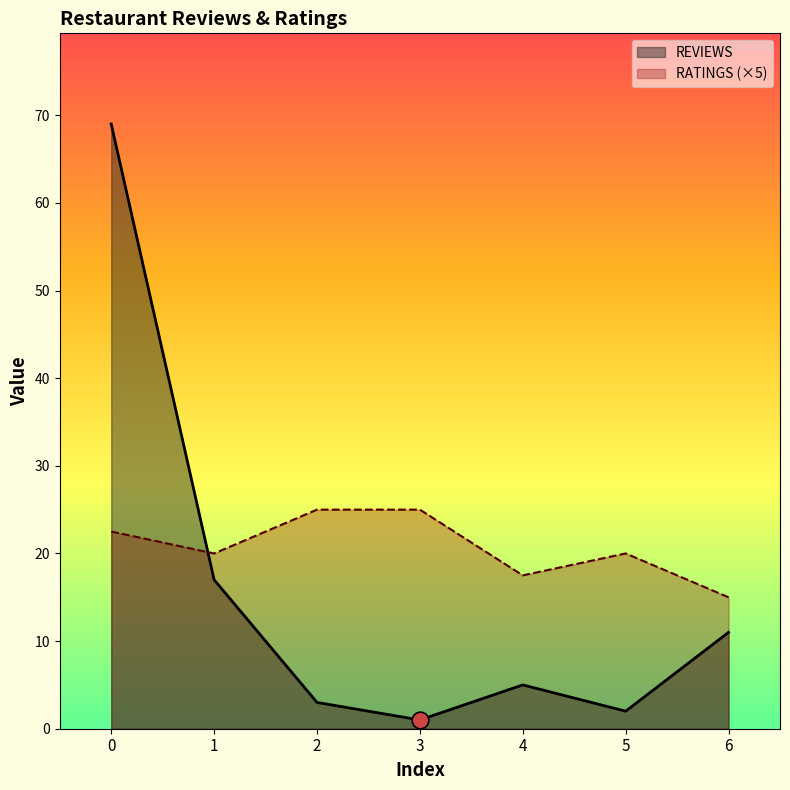

The value of RATINGS at 0 is 9.0. True or false?

False